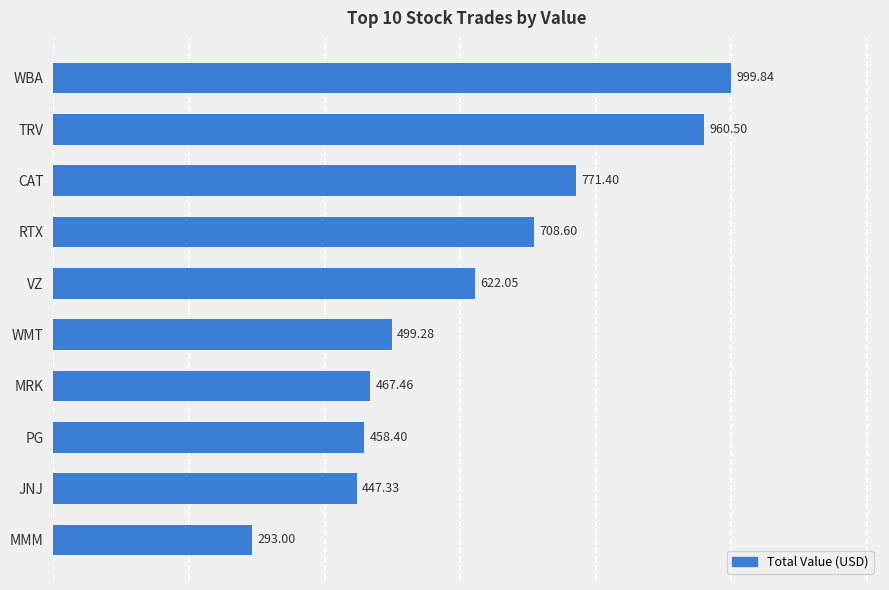

Where is the data nearest to the value 646?

VZ